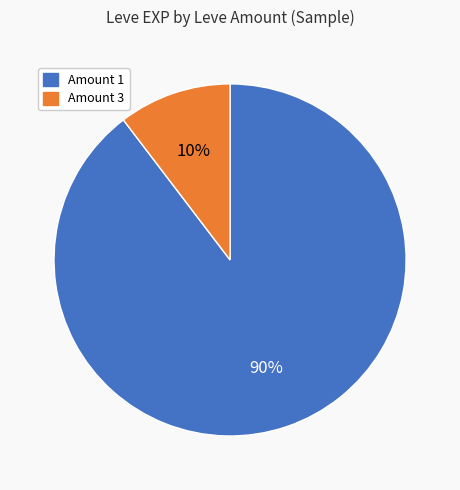

Does any single category account for the majority?

Yes